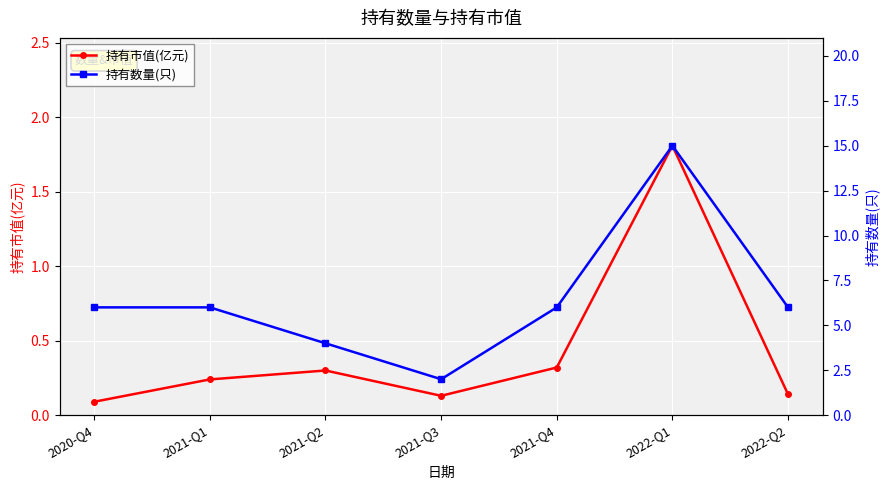

At which label is 持有数量(只) closest to 8?

2020-Q4